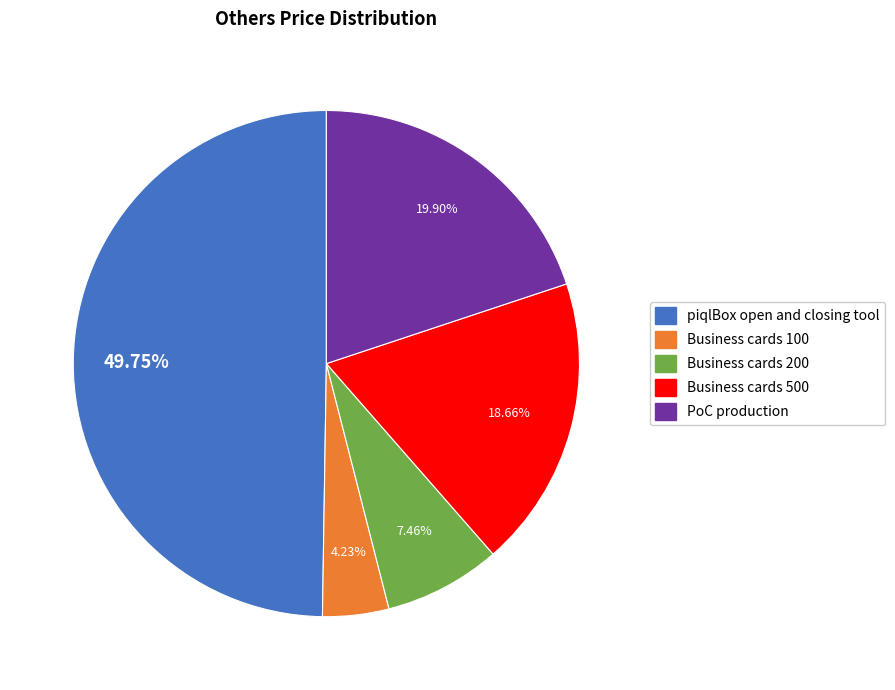

To the nearest percent, what percentage of the pie is Business cards 500?

19%